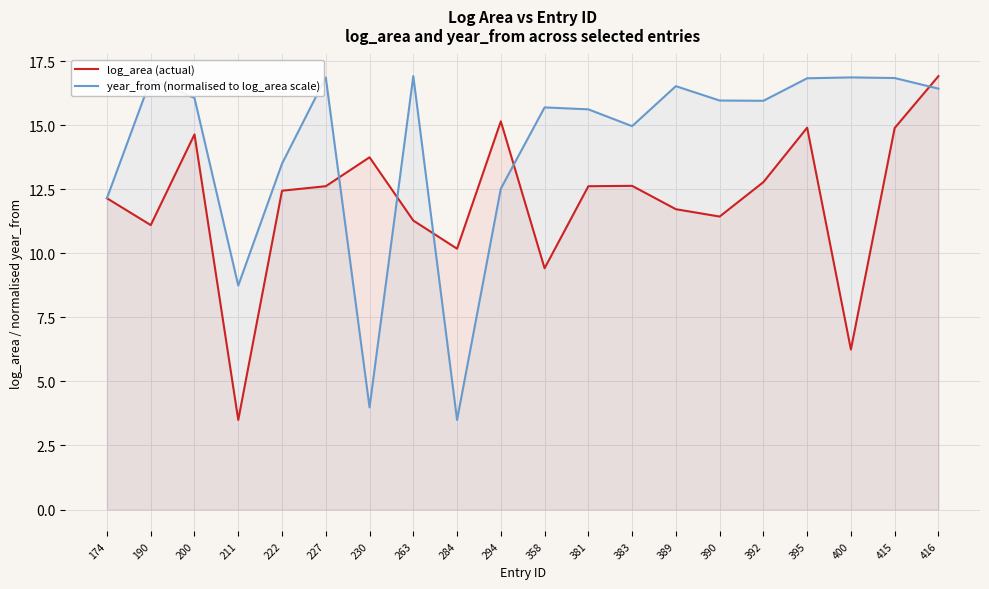

How many distinct data groups are displayed?

2